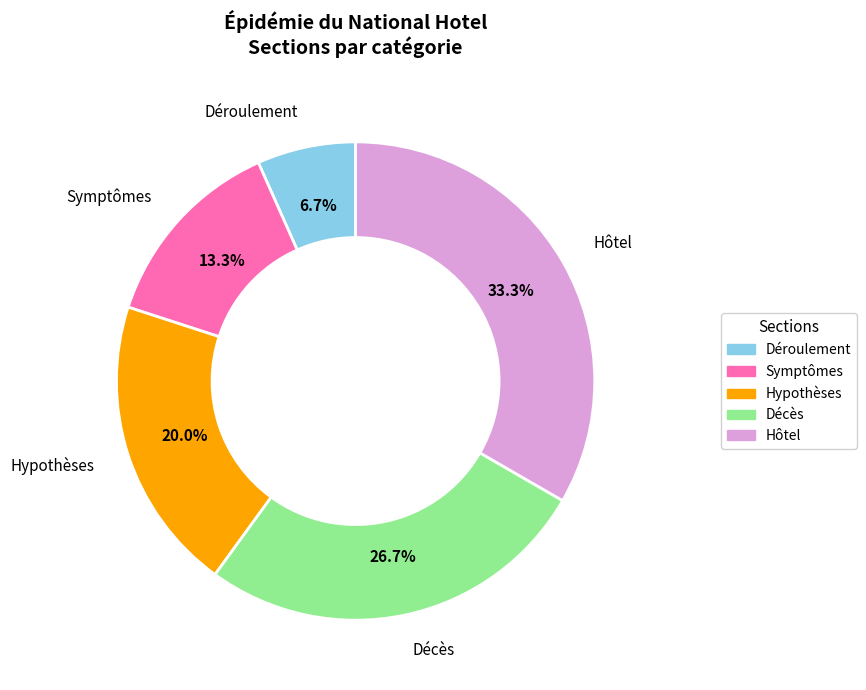

True or false: Déroulement accounts for 7% of the total.

True